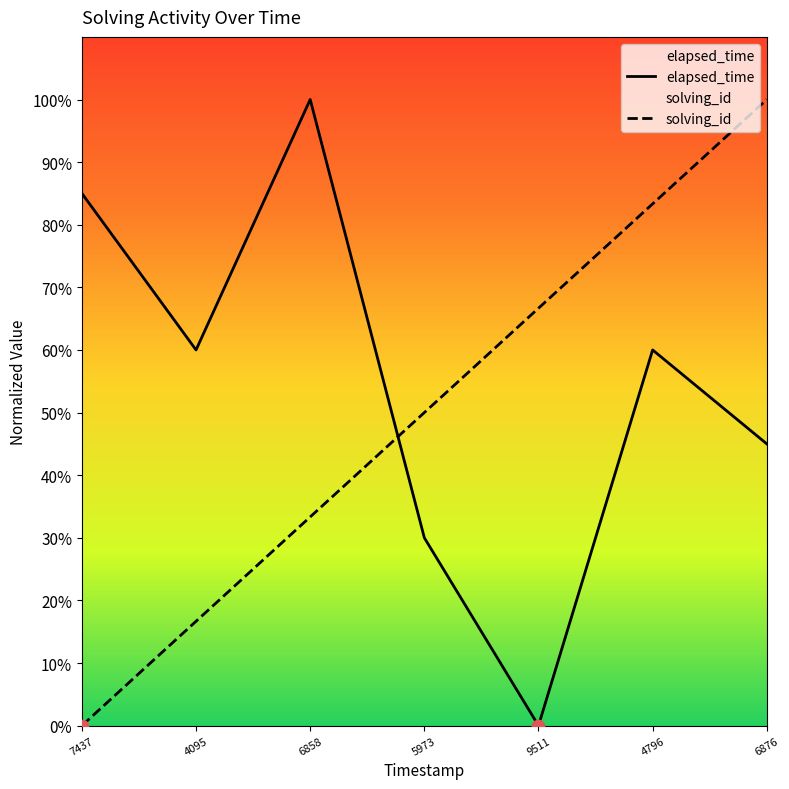

At how many categories does at least one series exceed 38?

7